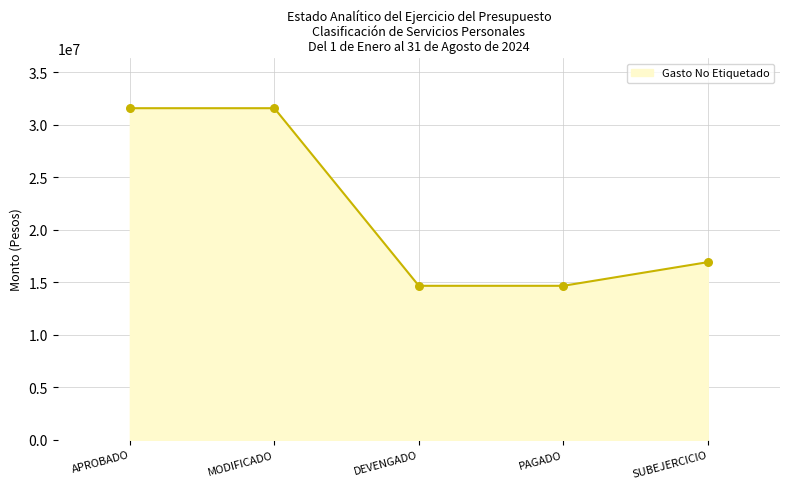

Approximately how many times larger is the value at PAGADO compared to DEVENGADO?

1.0